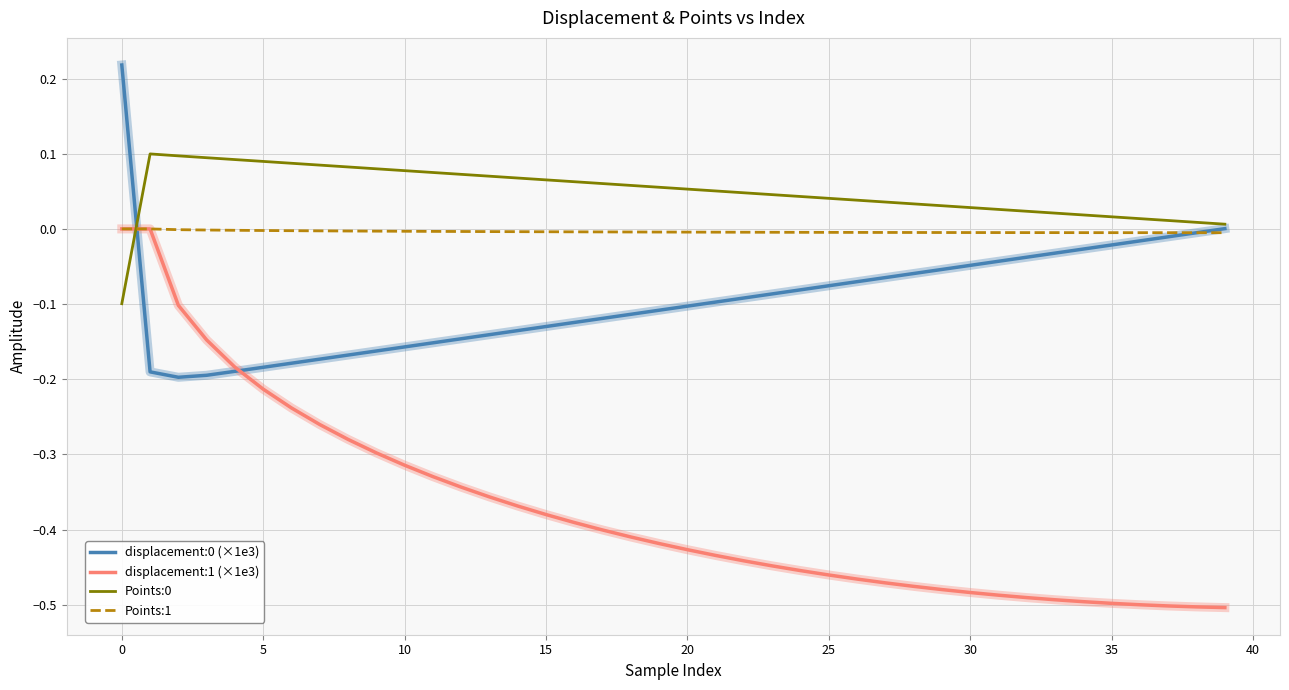

Which series has the largest range (max minus min)?

displacement:1 (×1e3)